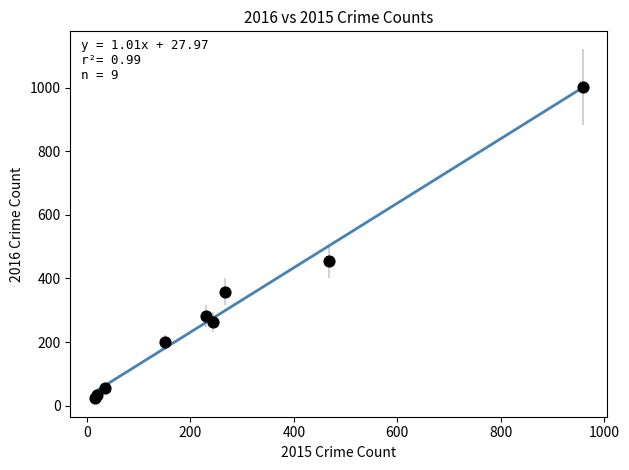

What Y value in the scatter plot is closest to 512?

455